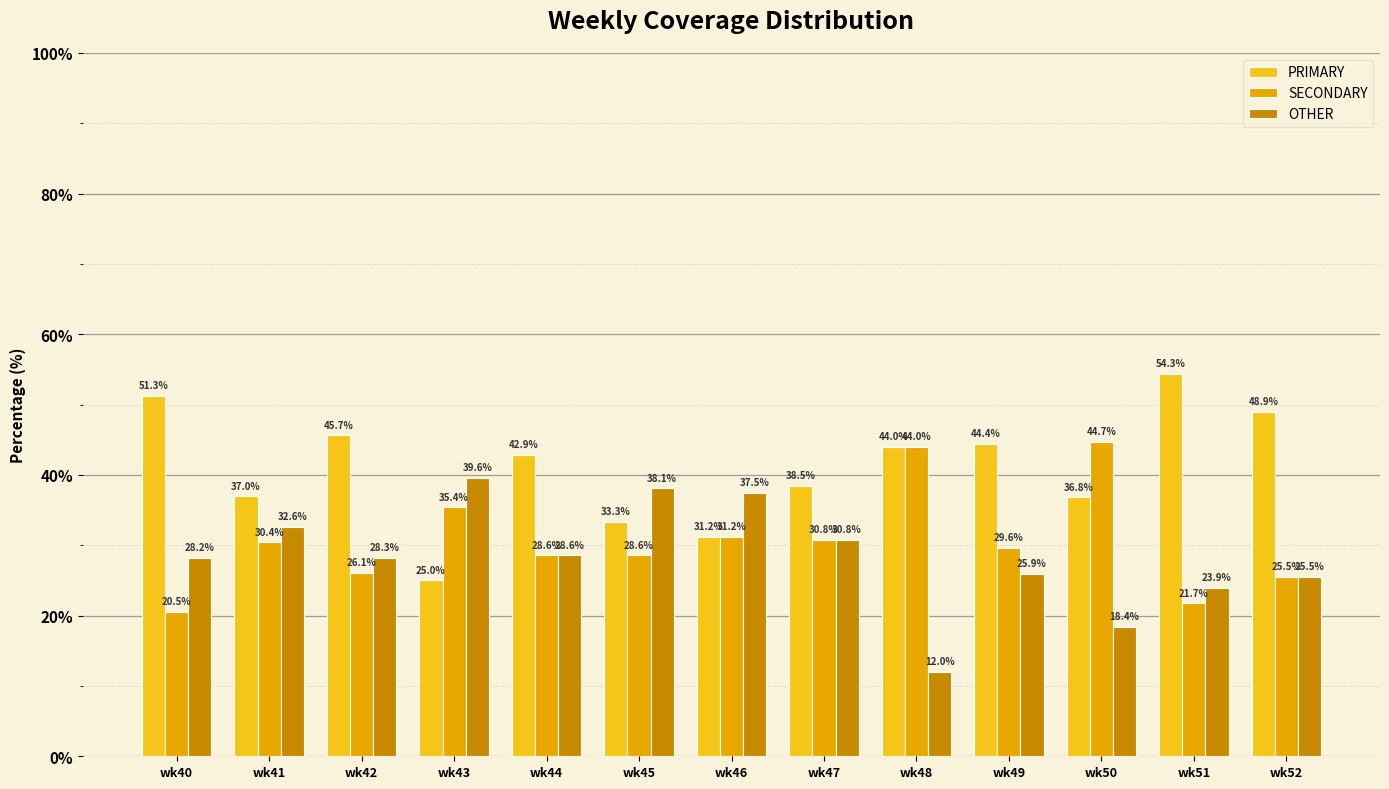

What is the value of the OTHER bar at the 7th from the left?

37.5